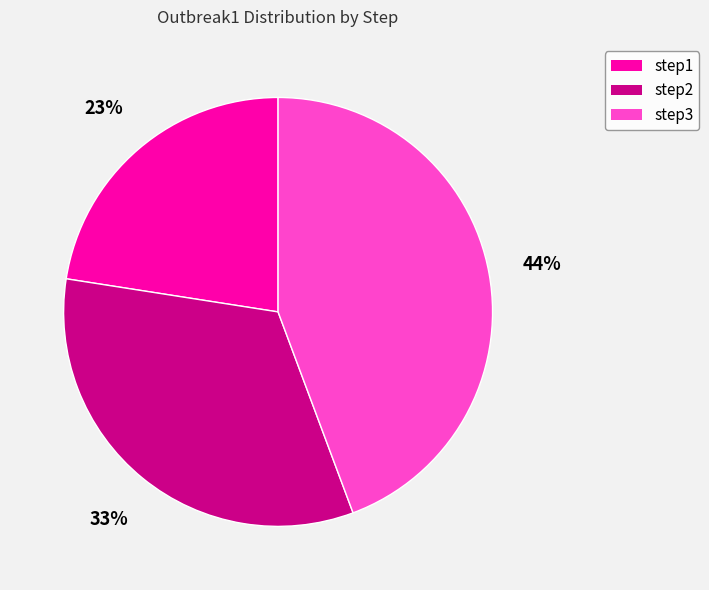

Between step2 and step3, which is larger?

step3